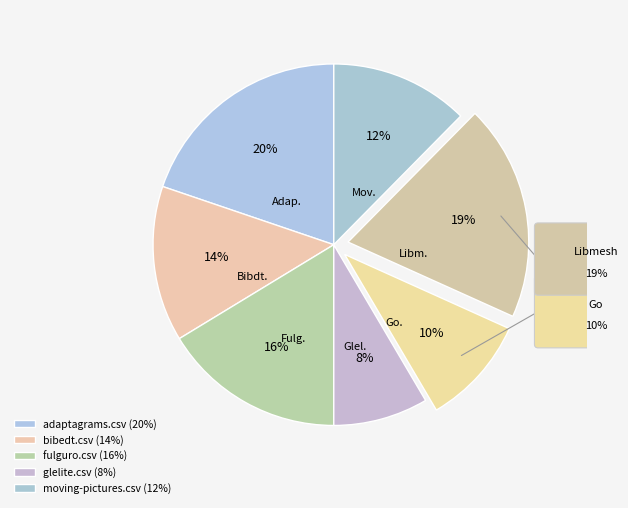

How many slices are in this pie chart?

7